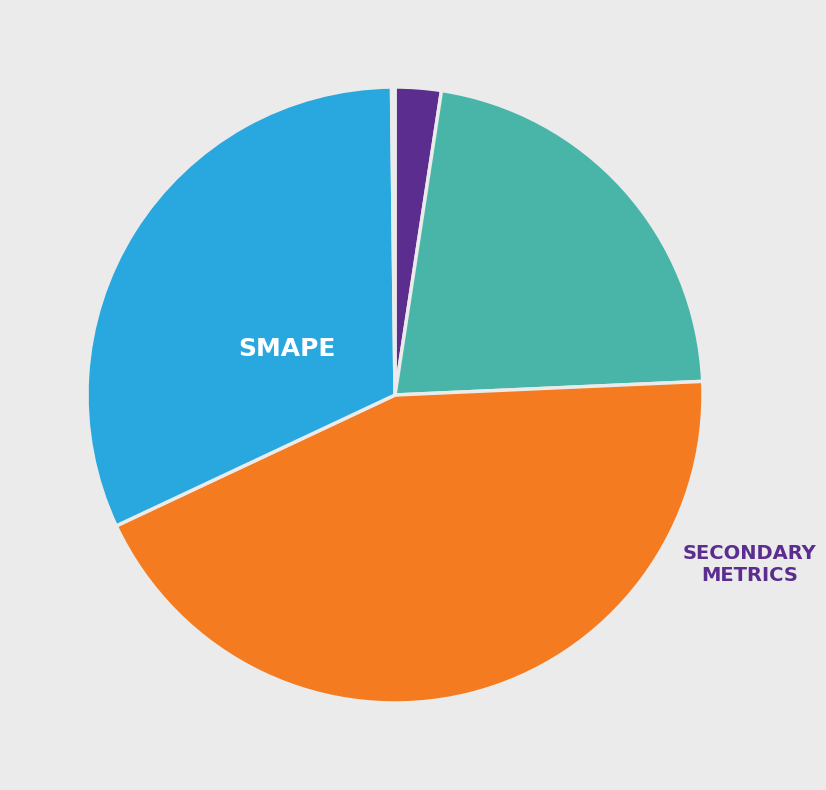

Does any single category account for the majority?

No